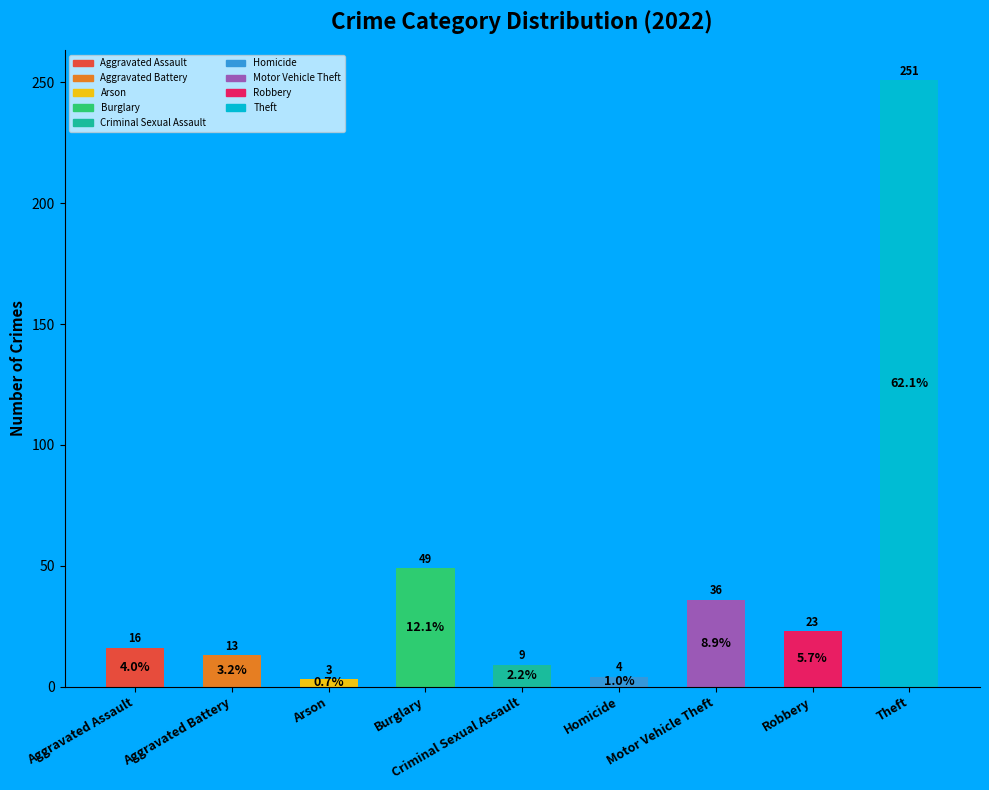

What is the change in value from Arson to Robbery?

+20